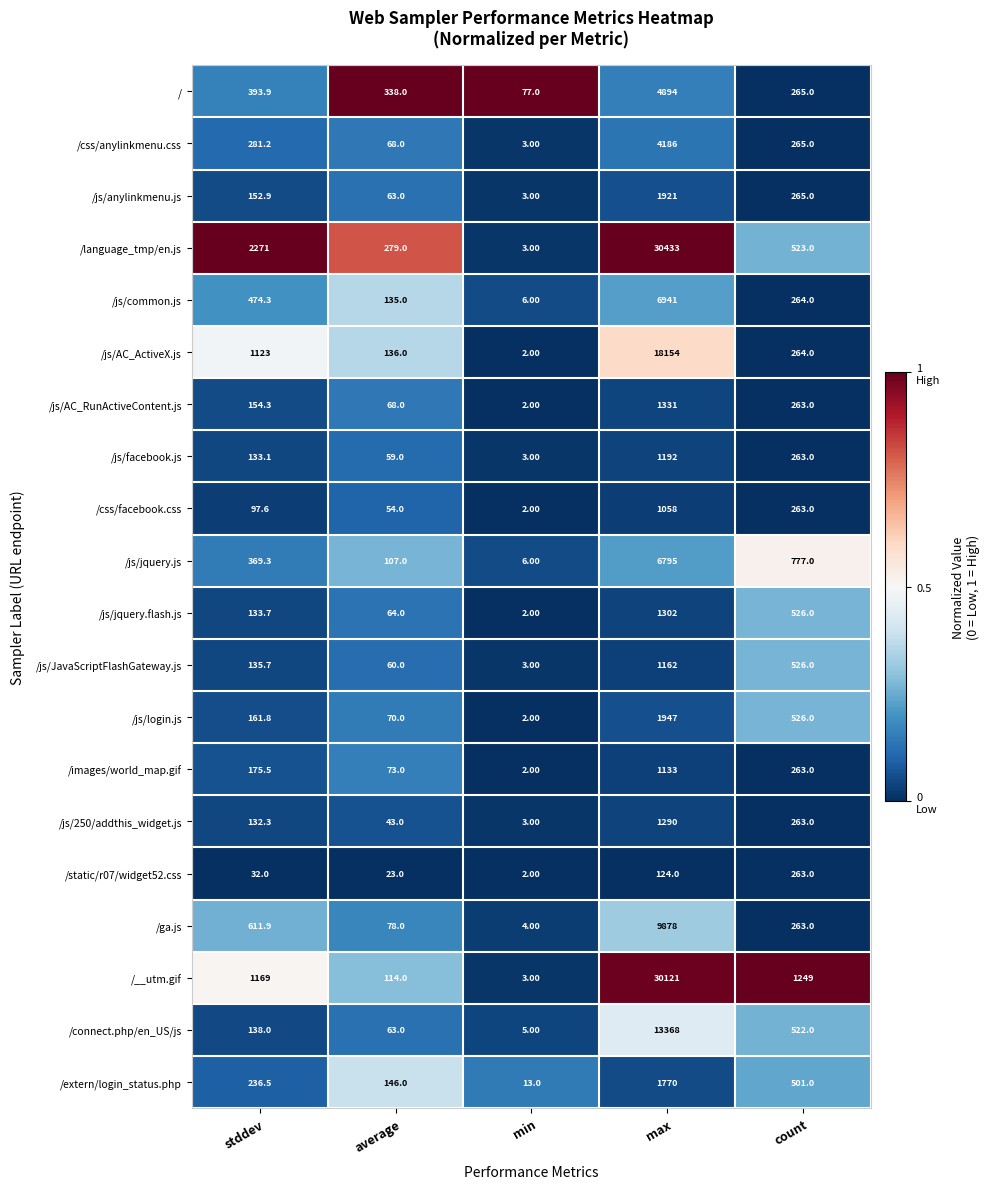

At which category is the sum across all series the highest?

max